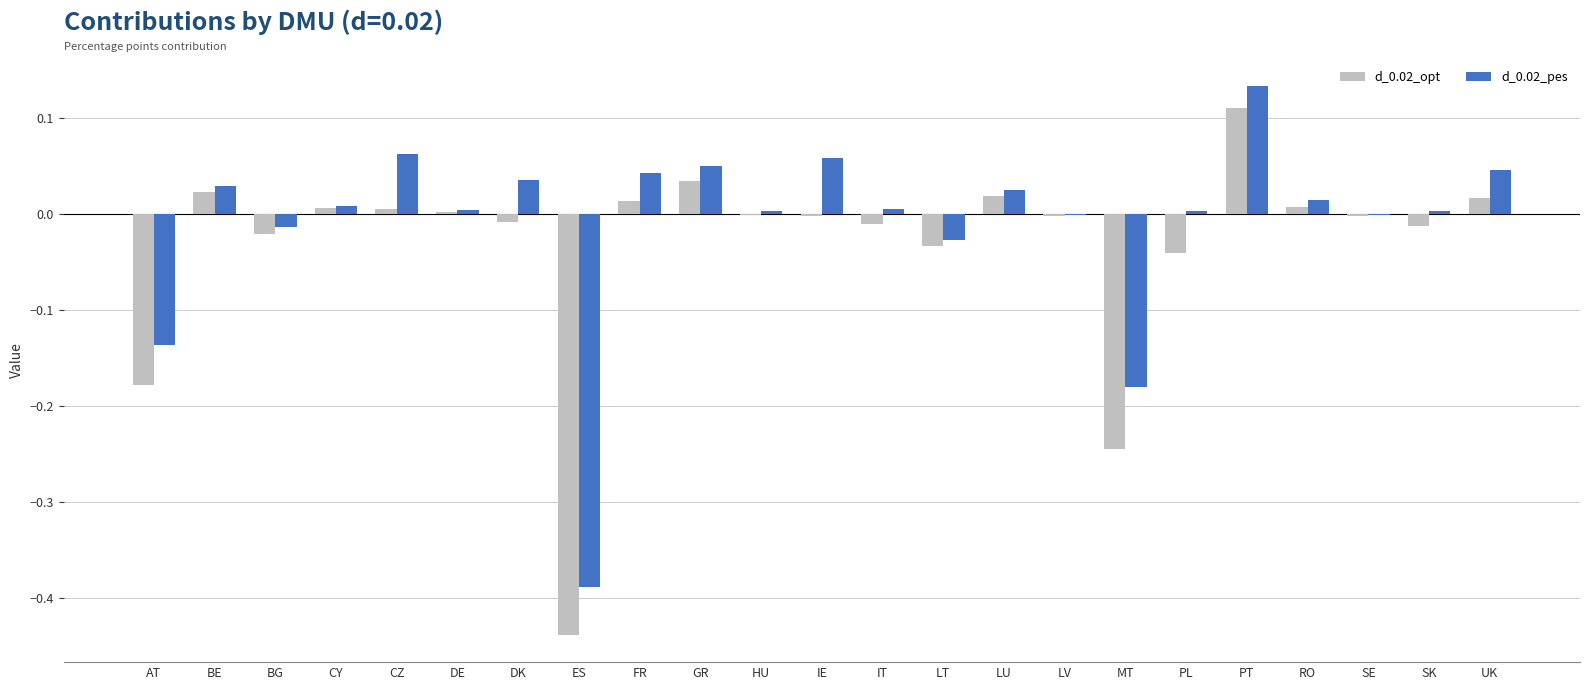

What are all the series names shown in the legend?

d_0.02_opt, d_0.02_pes